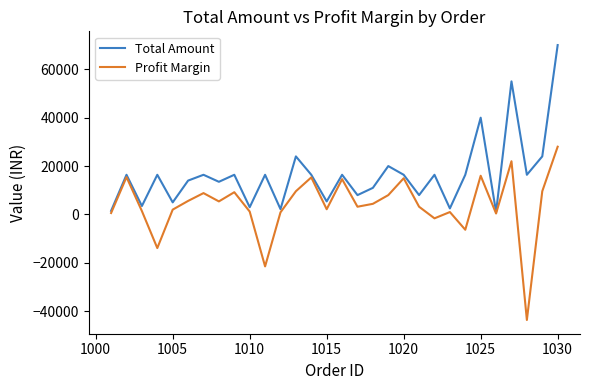

How many interior local peaks does the Profit Margin series have?

9